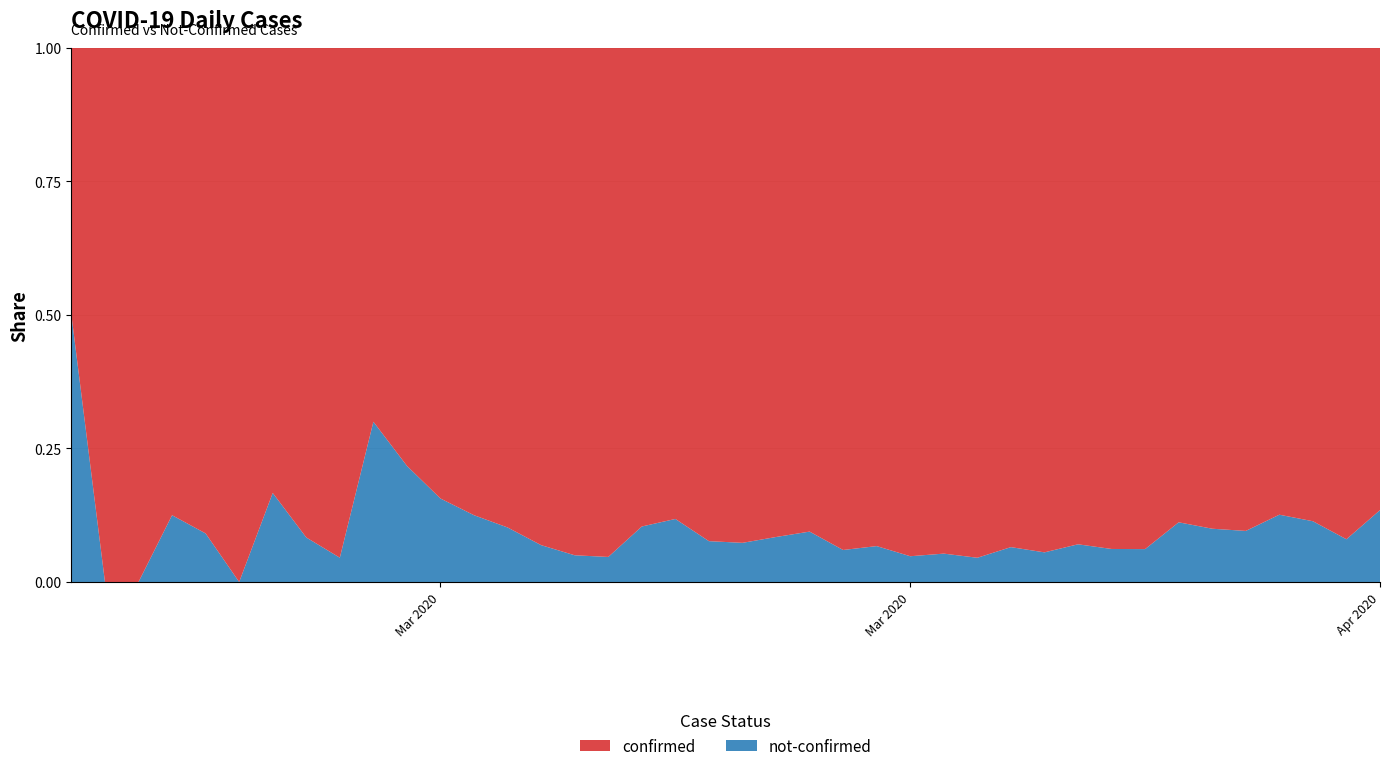

Reading left to right, what are all the values shown in this chart?

confirmed: 2020-02-27=2	2020-02-28=4	2020-02-29=1	2020-03-01=7	2020-03-02=10	2020-03-03=8	2020-03-04=10	2020-03-05=11	2020-03-06=21	2020-03-07=7	2020-03-08=18	2020-03-09=27	2020-03-10=28	2020-03-11=44	2020-03-12=54	2020-03-13=76	2020-03-14=61	2020-03-15=69	2020-03-16=142	2020-03-17=145	2020-03-18=177	2020-03-19=261	2020-03-20=240	2020-03-21=204	2020-03-22=236	2020-03-23=454	2020-03-24=428	2020-03-25=442	2020-03-26=444	2020-03-27=562	2020-03-28=303	2020-03-29=258	2020-03-30=442	2020-03-31=310	2020-04-01=316	2020-04-02=350	2020-04-03=340	2020-04-04=187	2020-04-05=230	2020-04-06=328
not-confirmed: 2020-02-27=2	2020-02-28=0	2020-02-29=0	2020-03-01=1	2020-03-02=1	2020-03-03=0	2020-03-04=2	2020-03-05=1	2020-03-06=1	2020-03-07=3	2020-03-08=5	2020-03-09=5	2020-03-10=4	2020-03-11=5	2020-03-12=4	2020-03-13=4	2020-03-14=3	2020-03-15=8	2020-03-16=19	2020-03-17=12	2020-03-18=14	2020-03-19=24	2020-03-20=25	2020-03-21=13	2020-03-22=17	2020-03-23=23	2020-03-24=24	2020-03-25=21	2020-03-26=31	2020-03-27=33	2020-03-28=23	2020-03-29=17	2020-03-30=29	2020-03-31=39	2020-04-01=35	2020-04-02=37	2020-04-03=49	2020-04-04=24	2020-04-05=20	2020-04-06=51